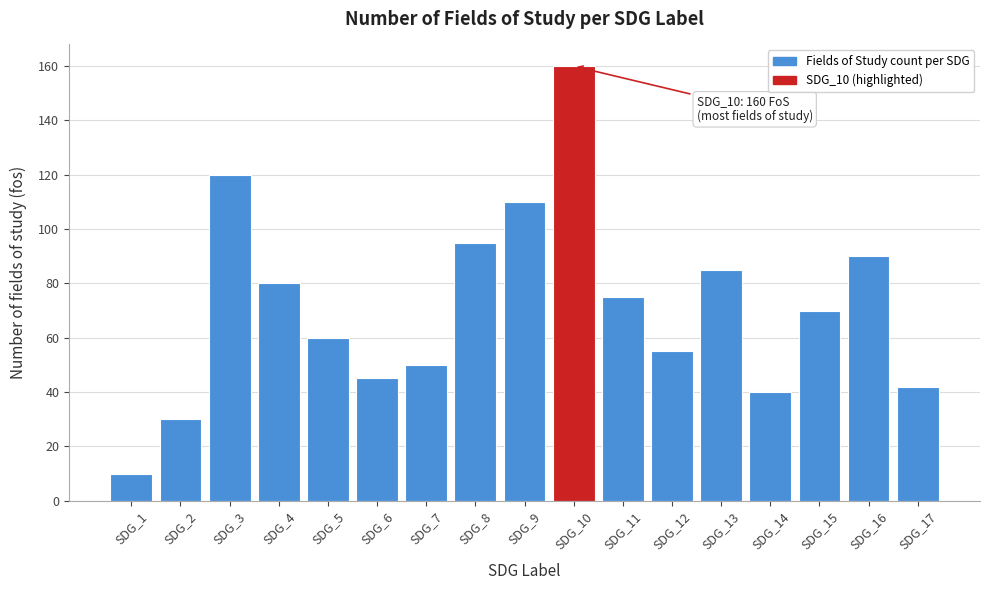

Reading left to right, list all the values displayed in this chart.

10	30	120	80	60	45	50	95	110	160	75	55	85	40	70	90	42